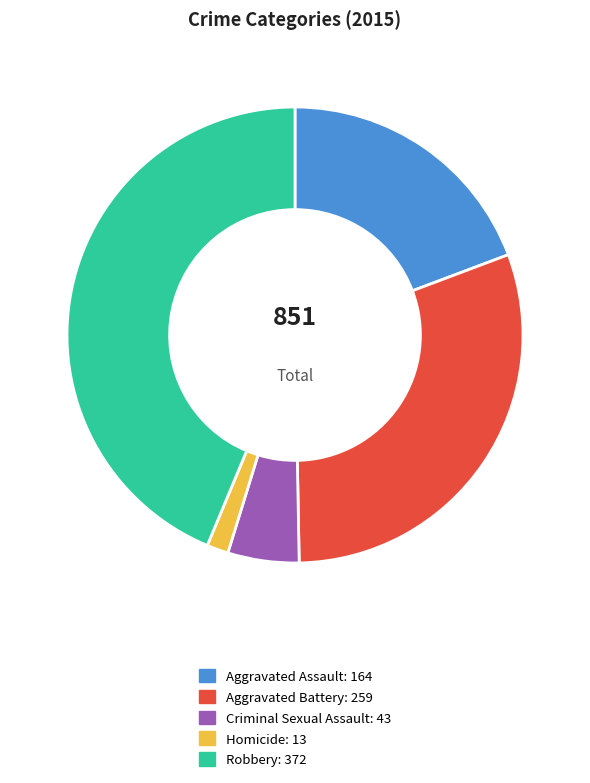

Is Aggravated Battery: 259 the majority of the pie?

No